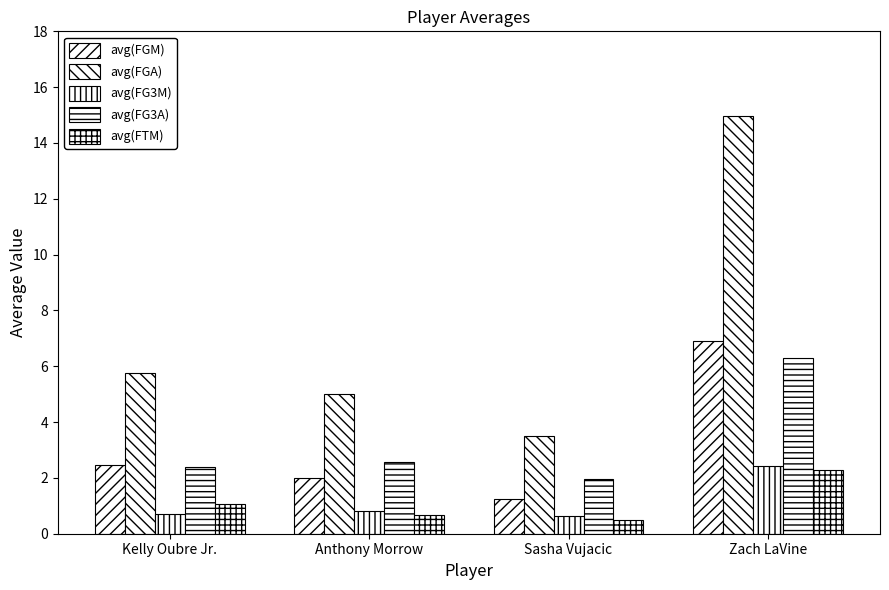

Is the value of avg(FG3A) at Anthony Morrow greater than the value of avg(FGM) at Zach LaVine?

No